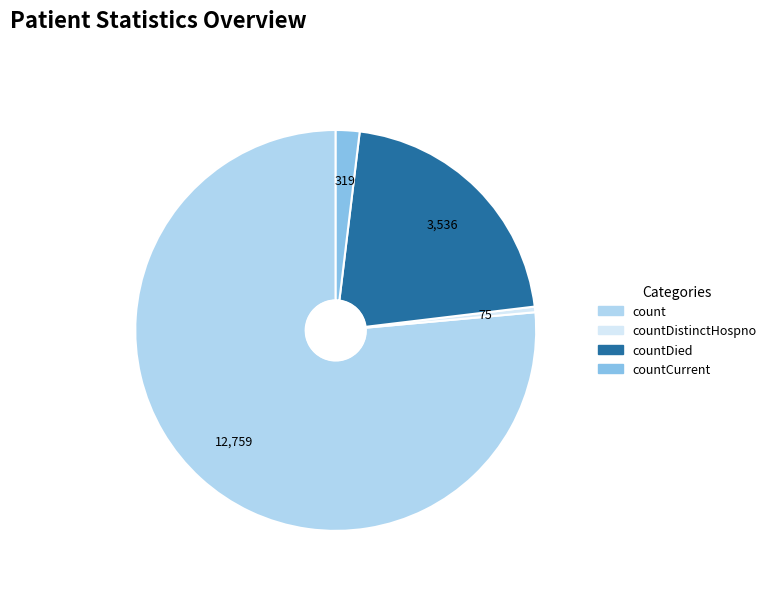

Count the number of slices in the pie.

4